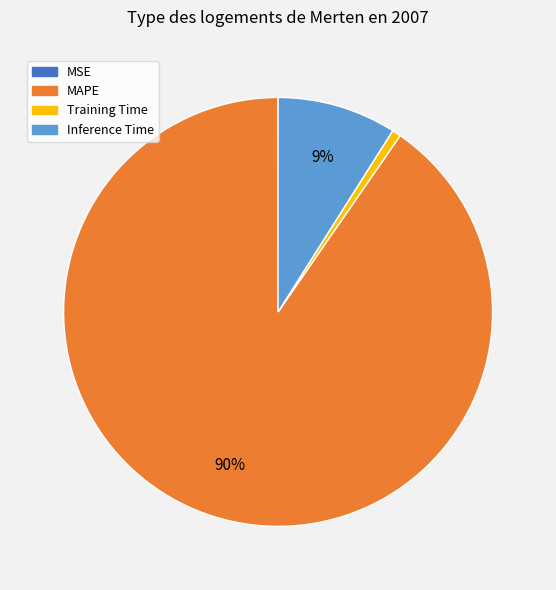

To the nearest percent, what is the average slice percentage?

25%